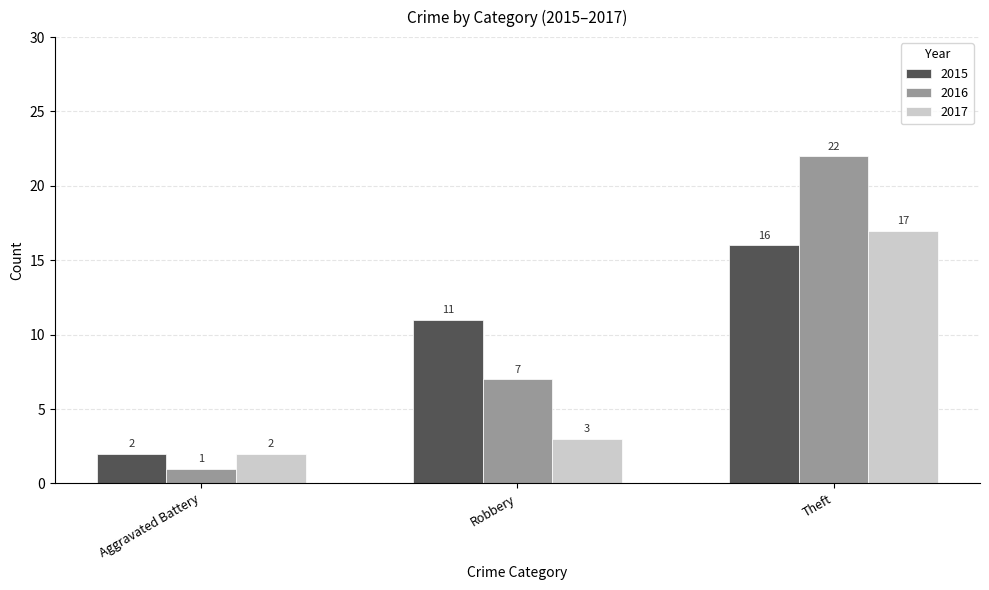

What position from the left is Theft?

3